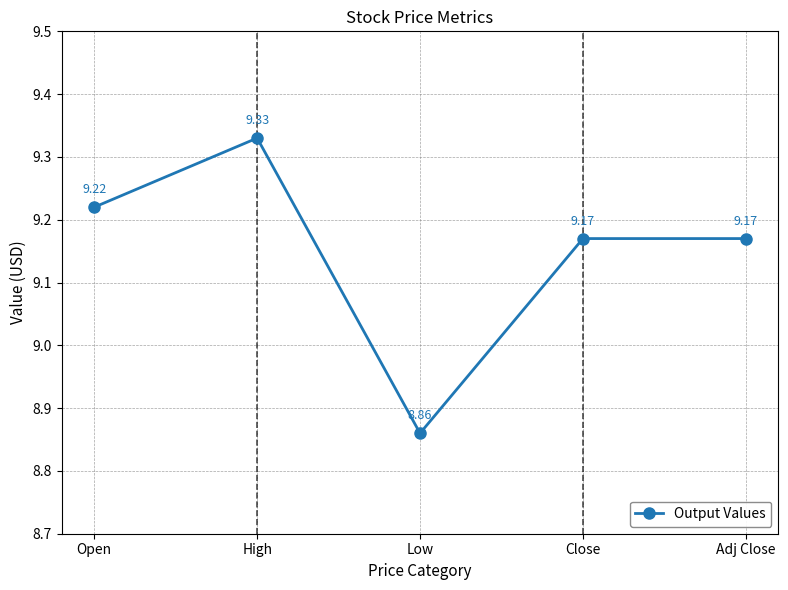

At which label is the value closest to 9?

Low